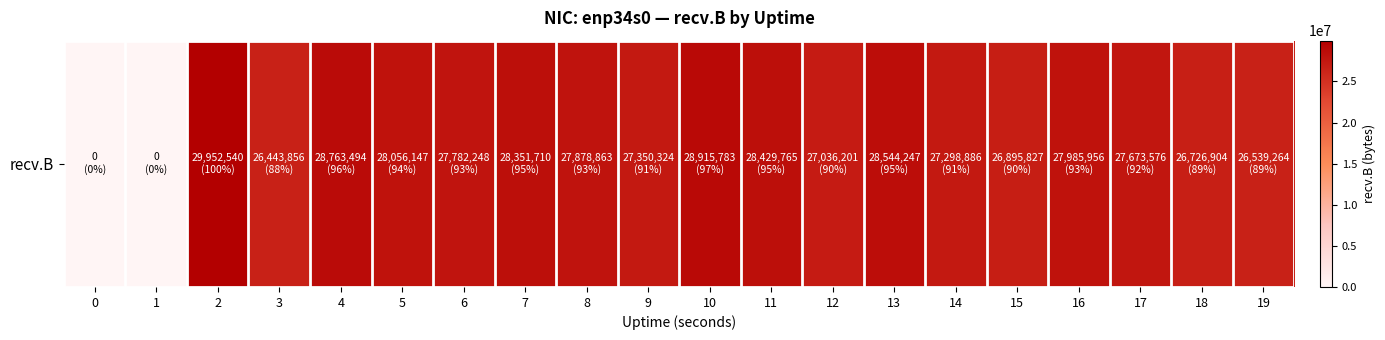

Is it true that the value at 6 is 18525903?

False